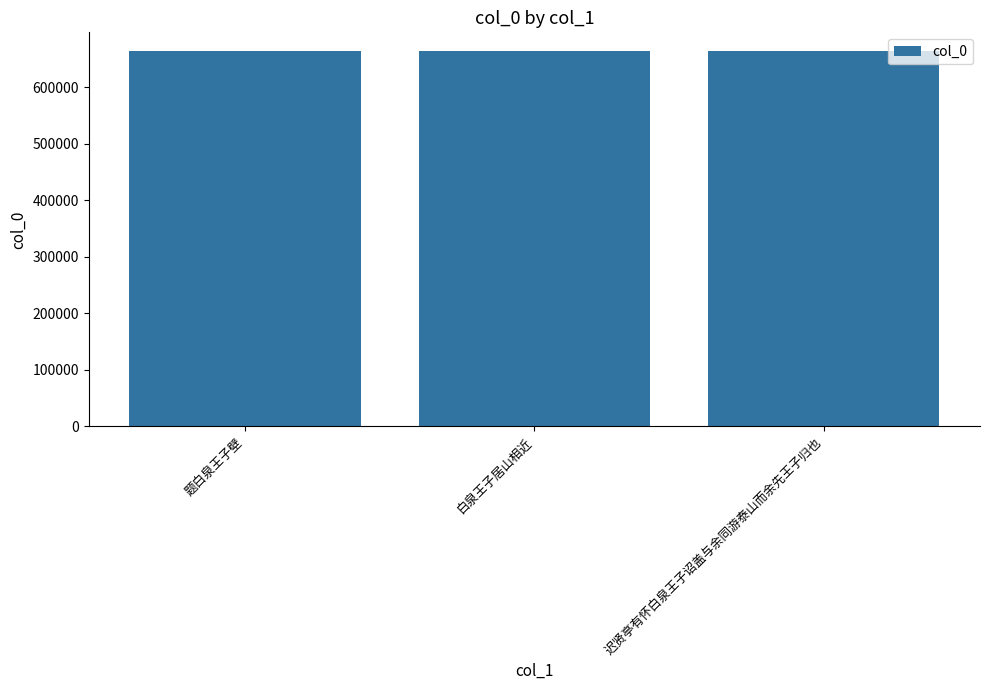

What is the sum of the values at 迟贤亭有怀白泉王子诏盖与余同游泰山而余先王子归也 and 题白泉王子壁?

1327382